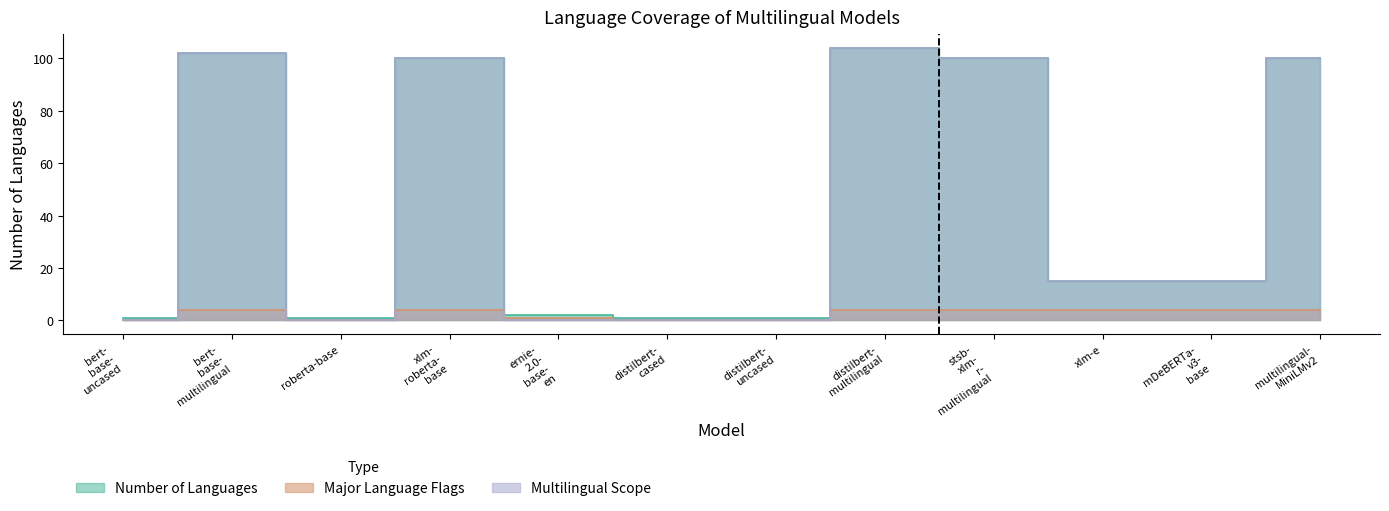

Between xlm-e and distilbert-cased, which is larger?

xlm-e